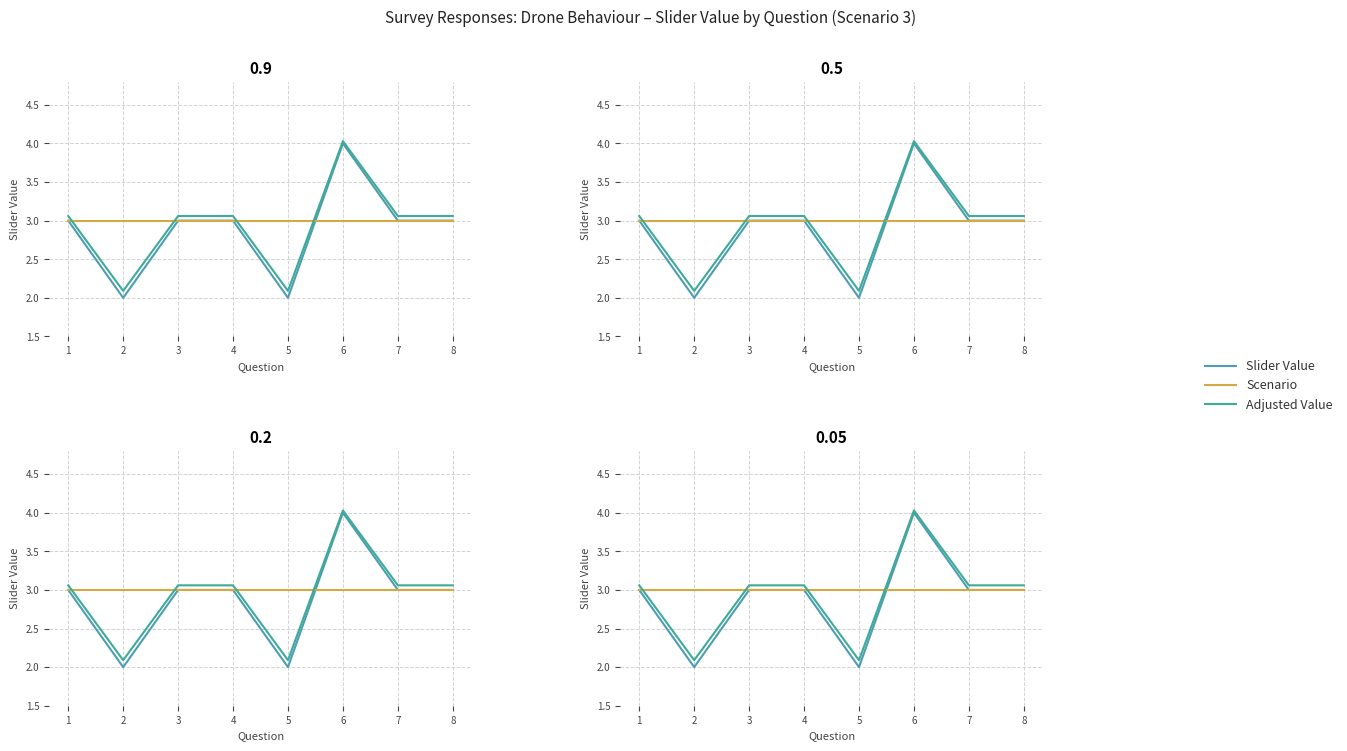

What is the average value of the Scenario series?

3.0